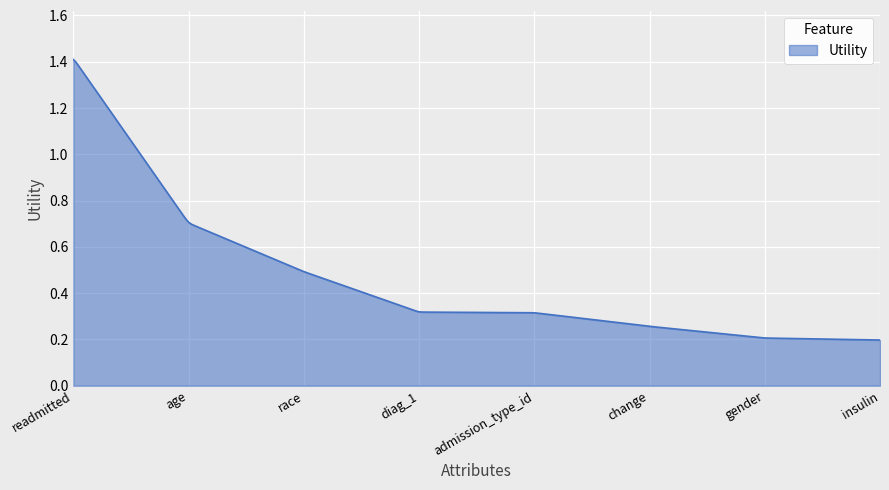

What is the average value?

0.5